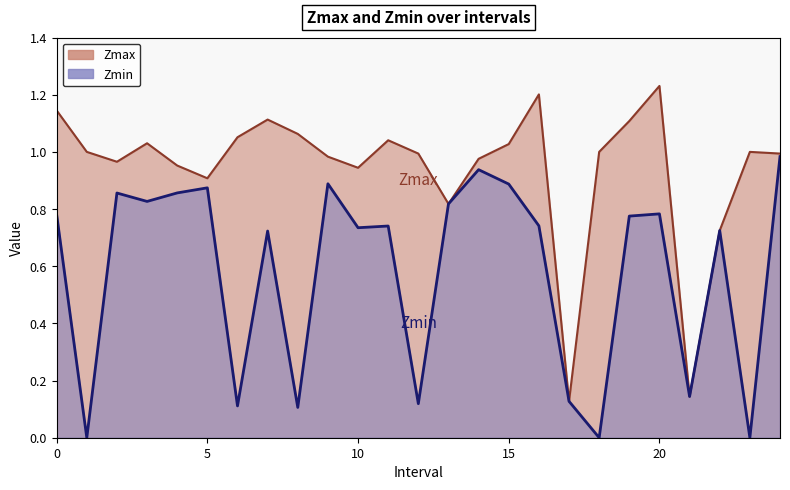

True or false: Zmax and Zmin cross at least once.

False